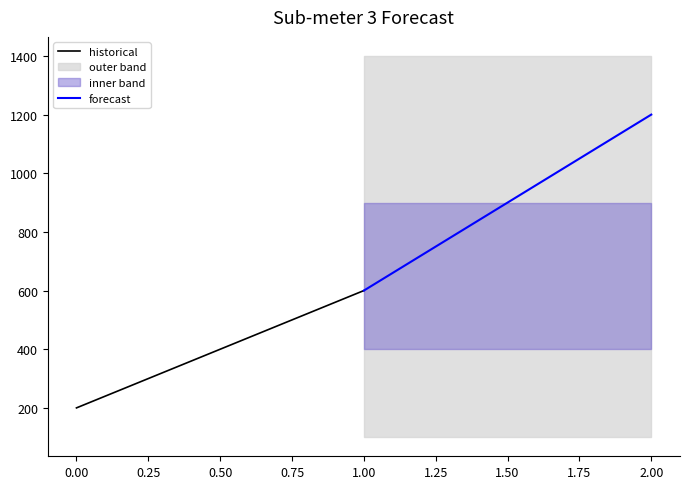

Reading right to left, transcribe all the data shown in this chart.

historical: 600	200
forecast: 1200	600